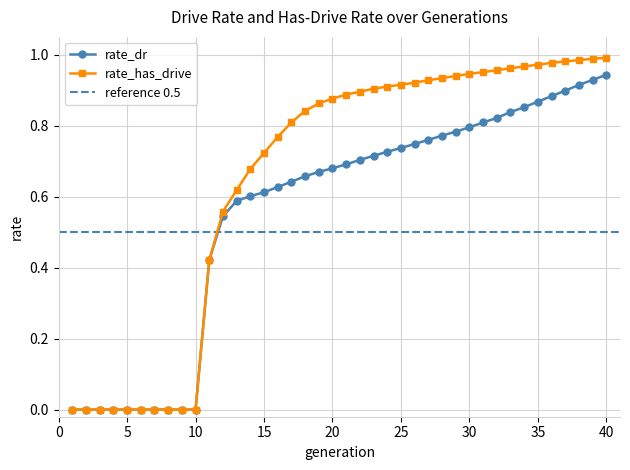

The value of rate_has_drive at 5 is 0.0. True or false?

True